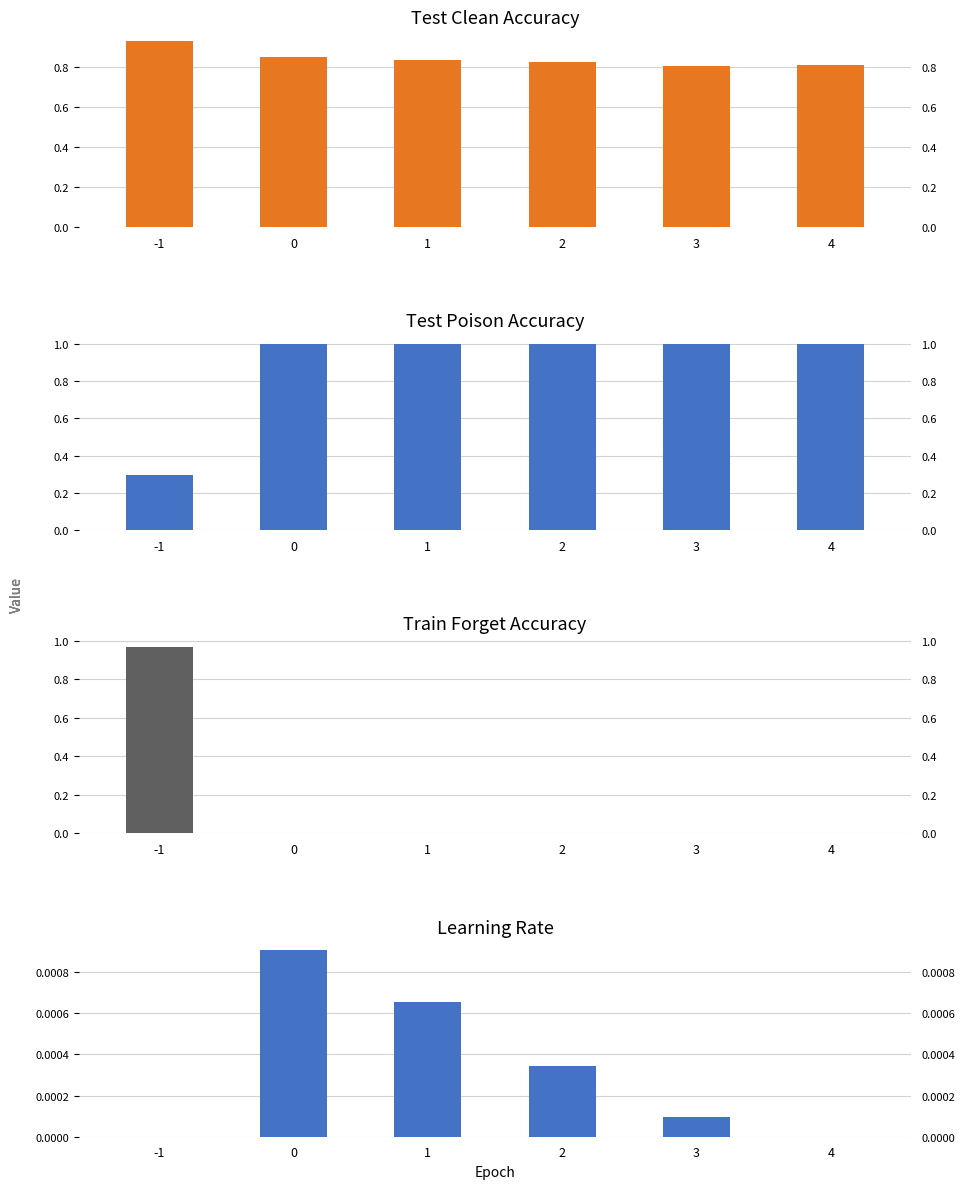

What is the sum of all train_forget_acc values?

1.0